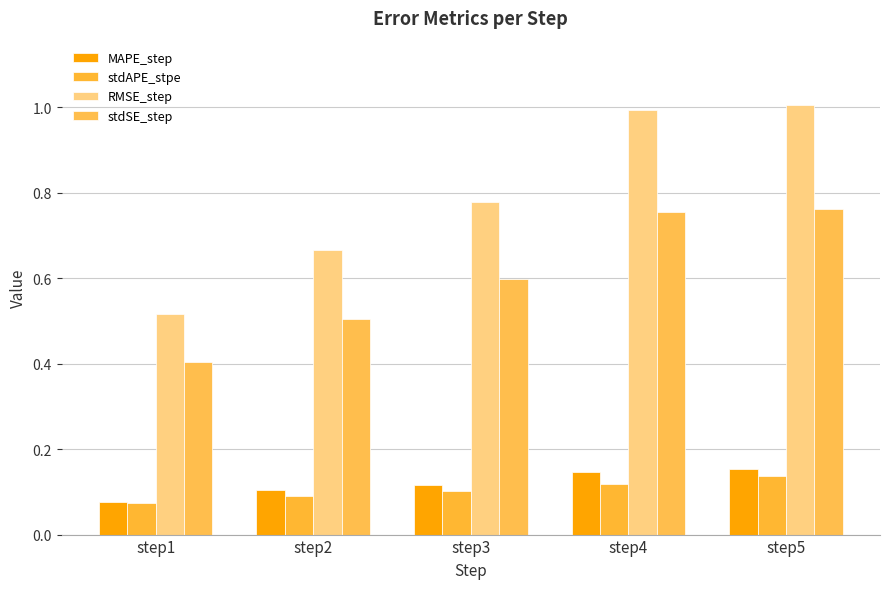

What is the value of the stdAPE_stpe bar at the 5th from the left?

0.1